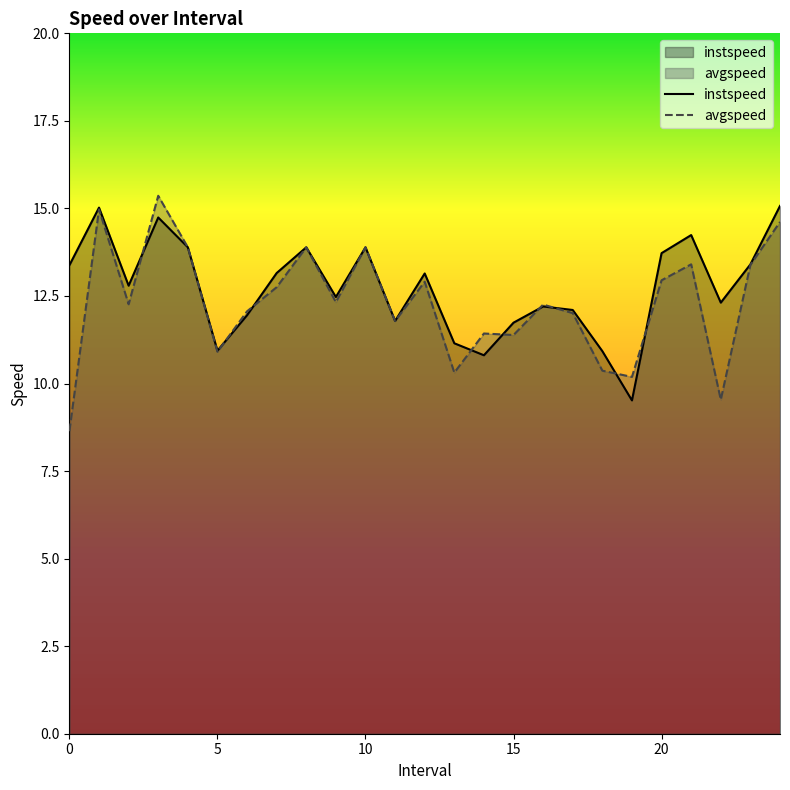

Reading right to left, transcribe all the data shown in this chart.

instspeed: 15.1	13.4	12.3	14.2	13.7	9.5	10.9	12.1	12.2	11.7	10.8	11.1	13.1	11.8	13.9	12.5	13.9	13.2	12.0	10.9	13.9	14.7	12.8	15.0	13.4
avgspeed: 14.6	13.4	9.5	13.4	12.9	10.2	10.4	12.0	12.3	11.4	11.4	10.3	12.9	11.8	13.9	12.3	13.9	12.8	12.1	10.9	13.9	15.4	12.3	15.0	8.6